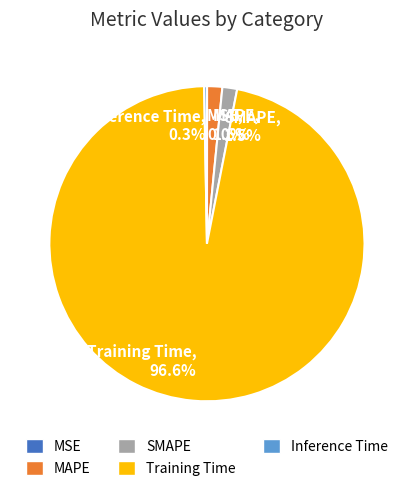

How much of the chart is everything except Training Time, 96.6%?

3.4%